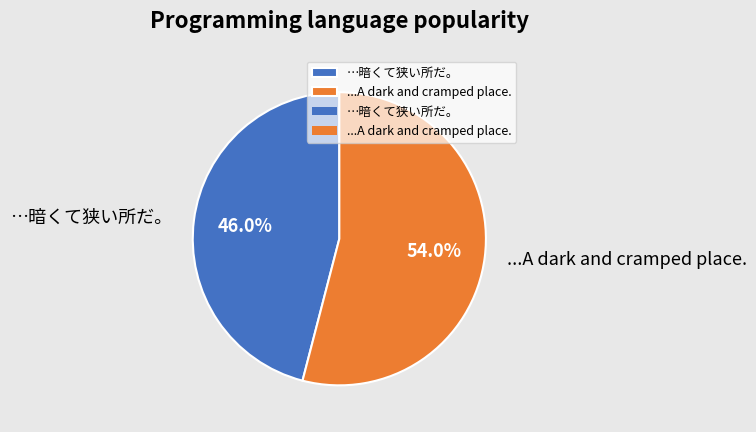

Which category has the smallest portion of the pie?

…暗くて狭い所だ。